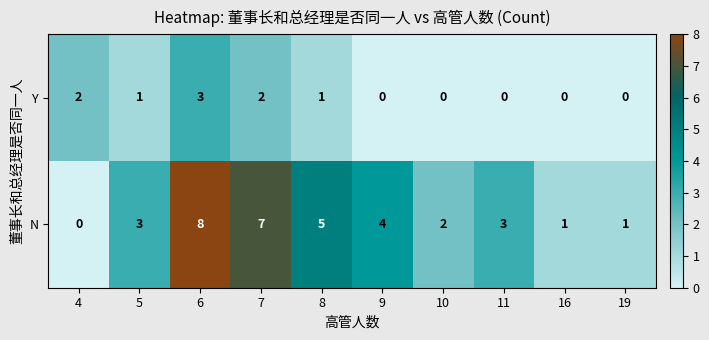

What is the average value of the N series?

3